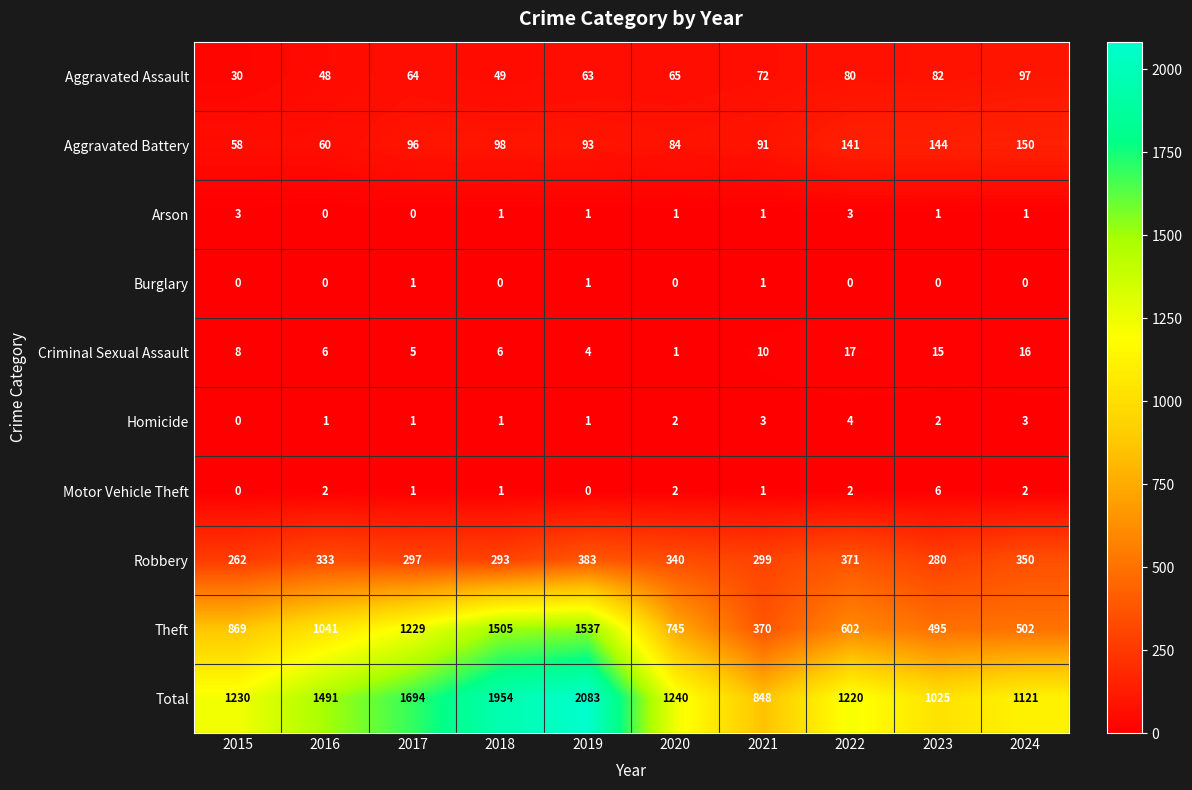

Which series changed the most between 2017 and 2019?

Total